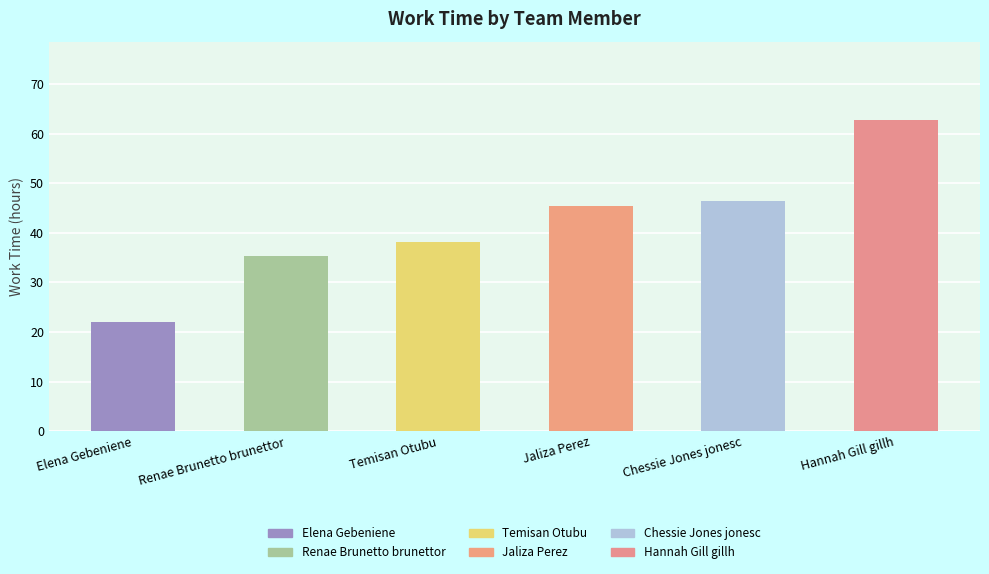

True or false: the data shows 46.5 at Chessie Jones jonesc.

True